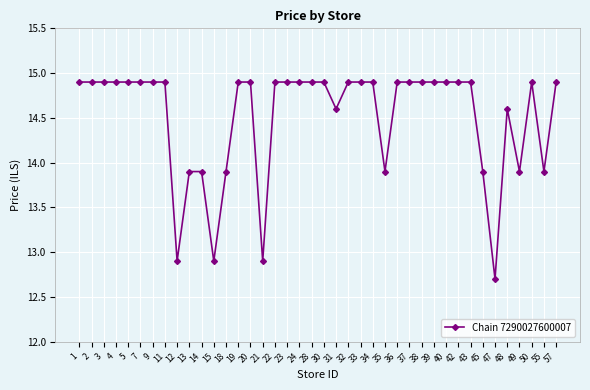

What is the average value?

14.5